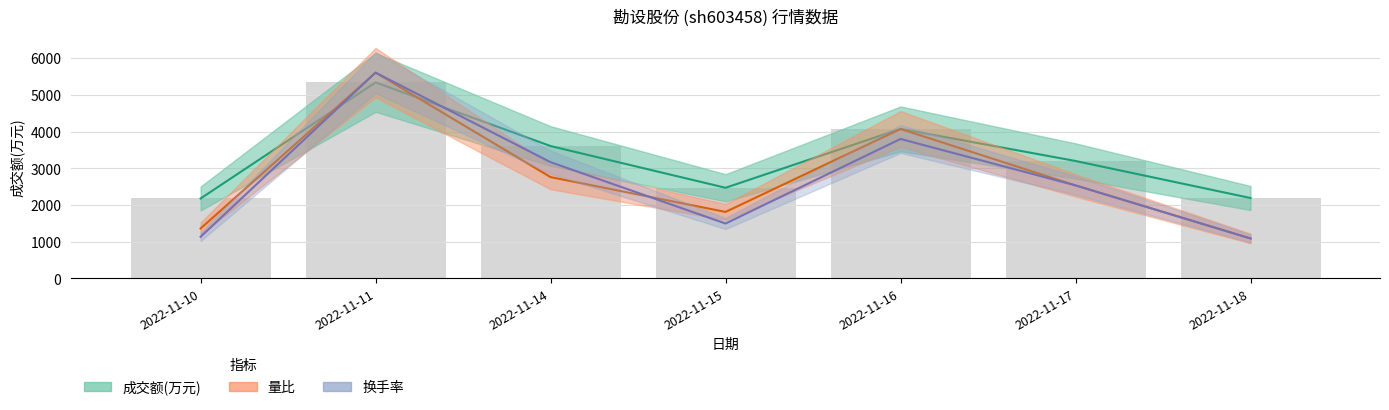

Is the value of 换手率 at 2022-11-18 greater than the value of 量比 at 2022-11-18?

No